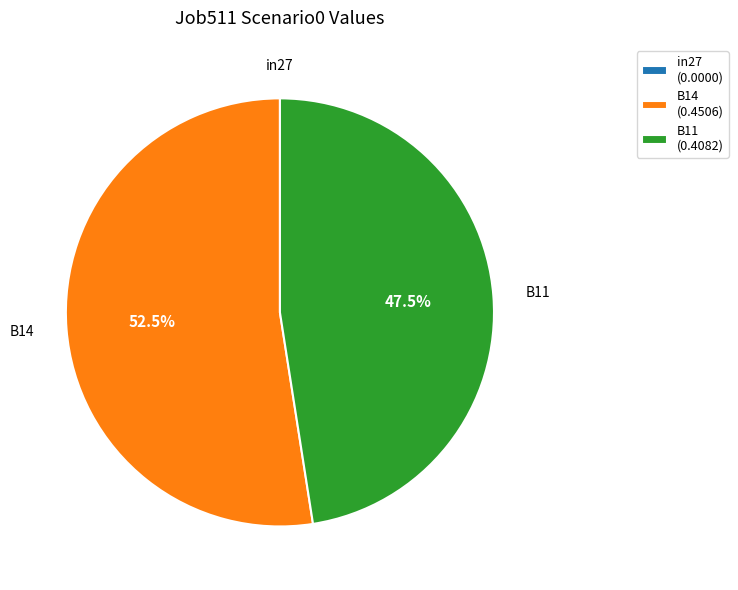

Does B14 (0.4506) represent more than half of the total?

Yes